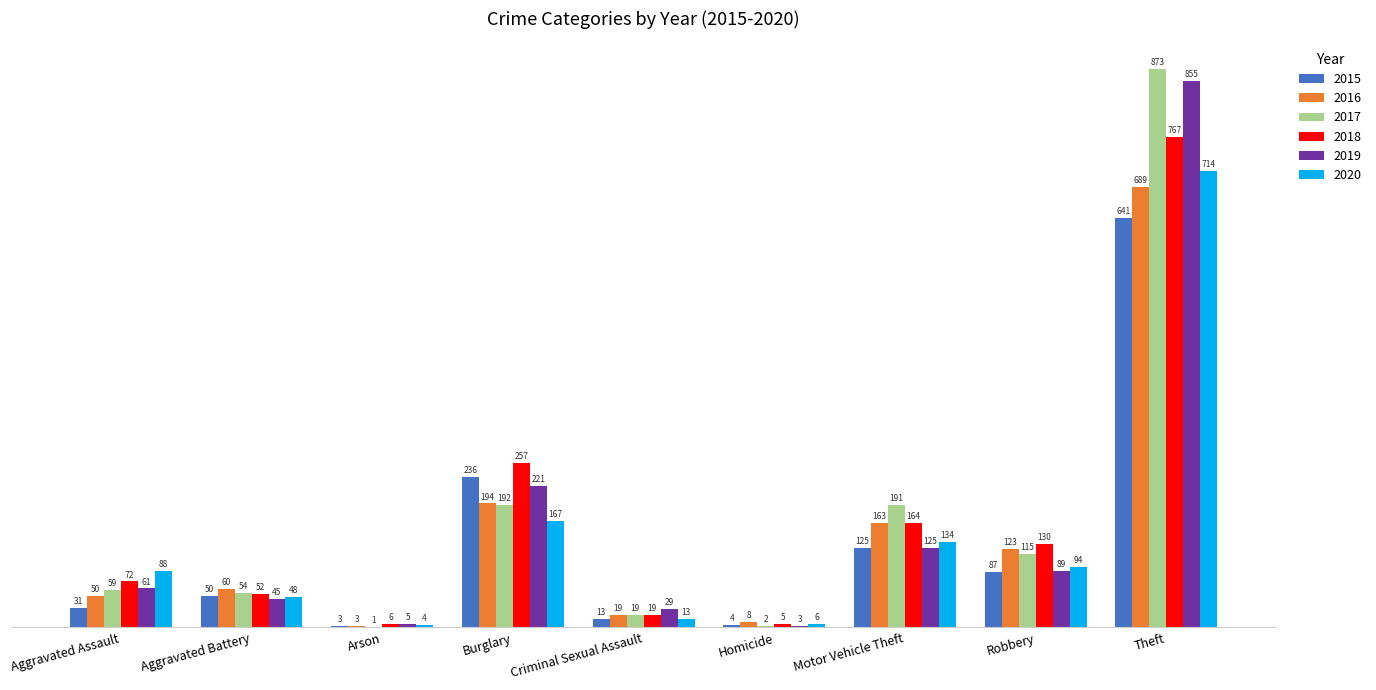

Does the chart contain stacked bars?

No